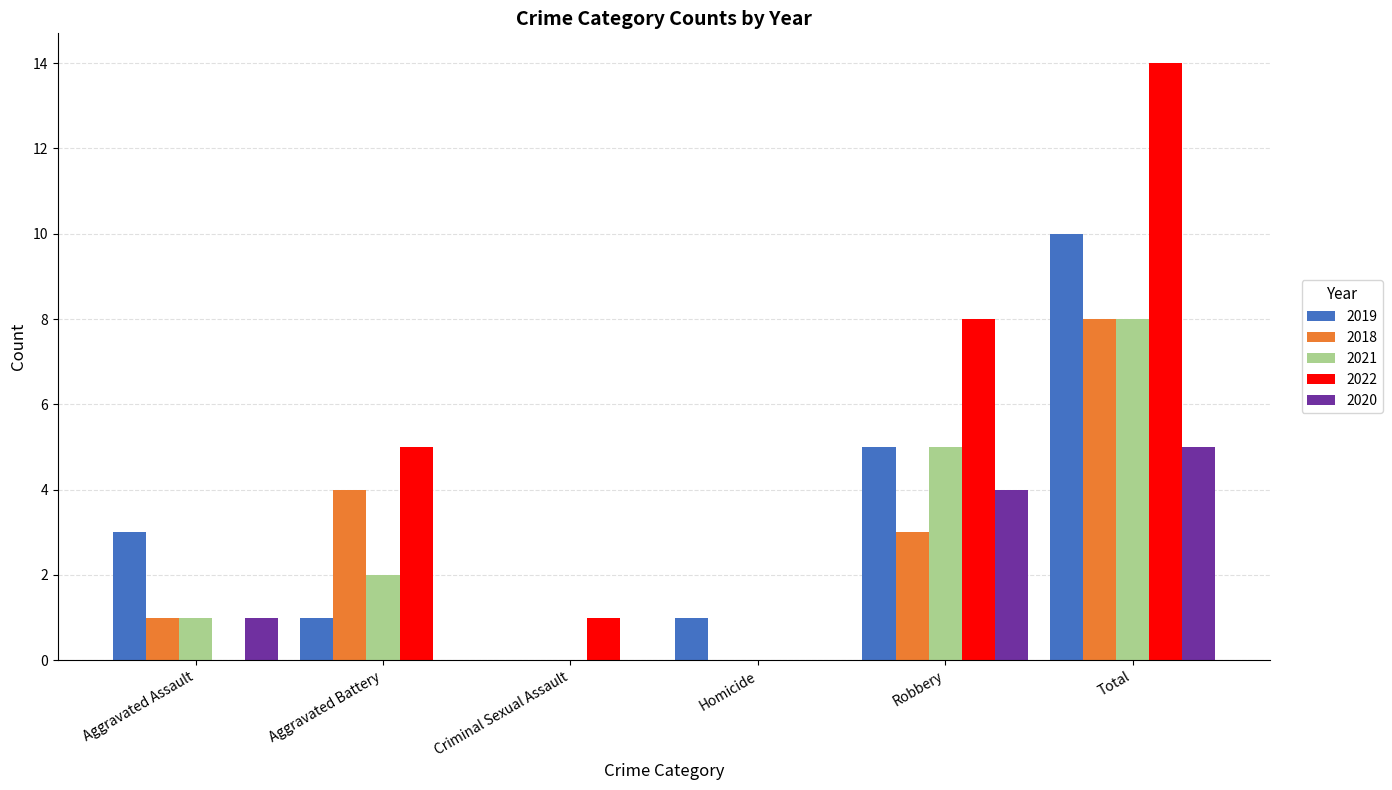

Are the bars horizontal?

No